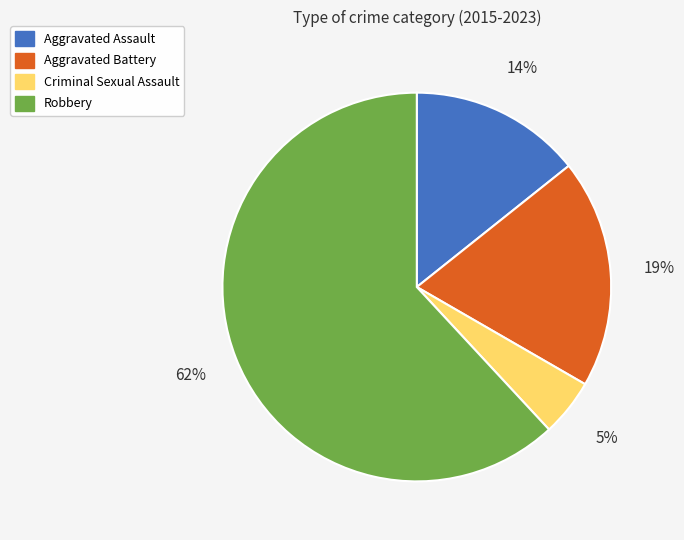

Do Criminal Sexual Assault and Aggravated Battery together represent more than half of the pie?

No